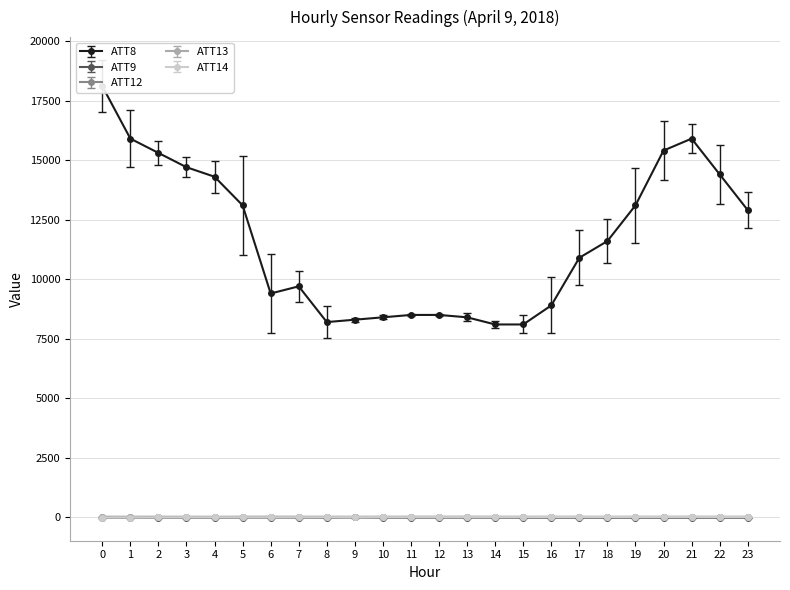

What is the difference between the second highest and second lowest values in the ATT13 series?

3.7